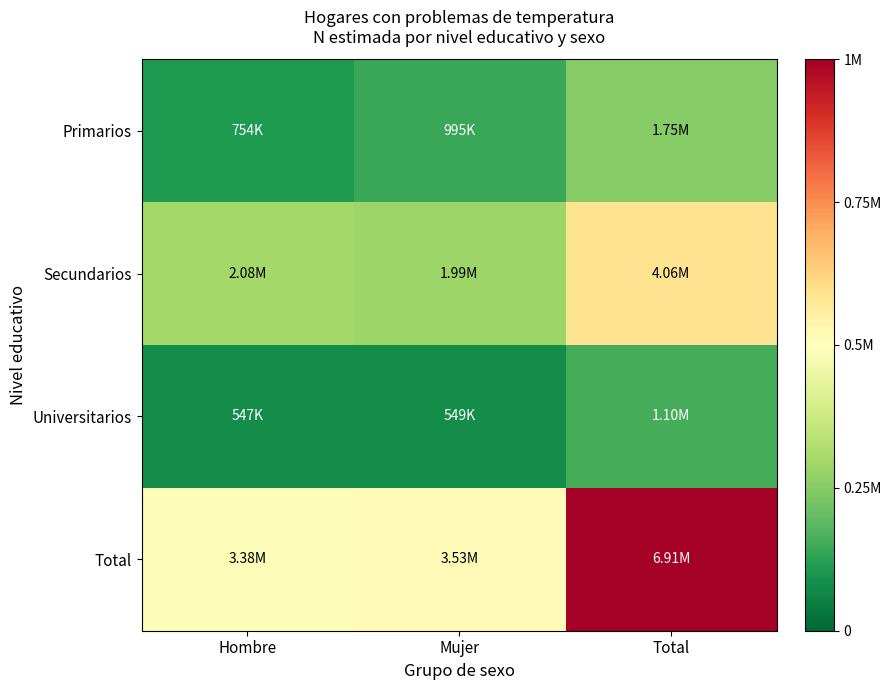

Reading left to right, what are all the values shown in this chart?

Primarios: Hombre=0.1	Mujer=0.1	Total=0.3
Secundarios: Hombre=0.3	Mujer=0.3	Total=0.6
Universitarios: Hombre=0.1	Mujer=0.1	Total=0.2
Total: Hombre=0.5	Mujer=0.5	Total=1.0